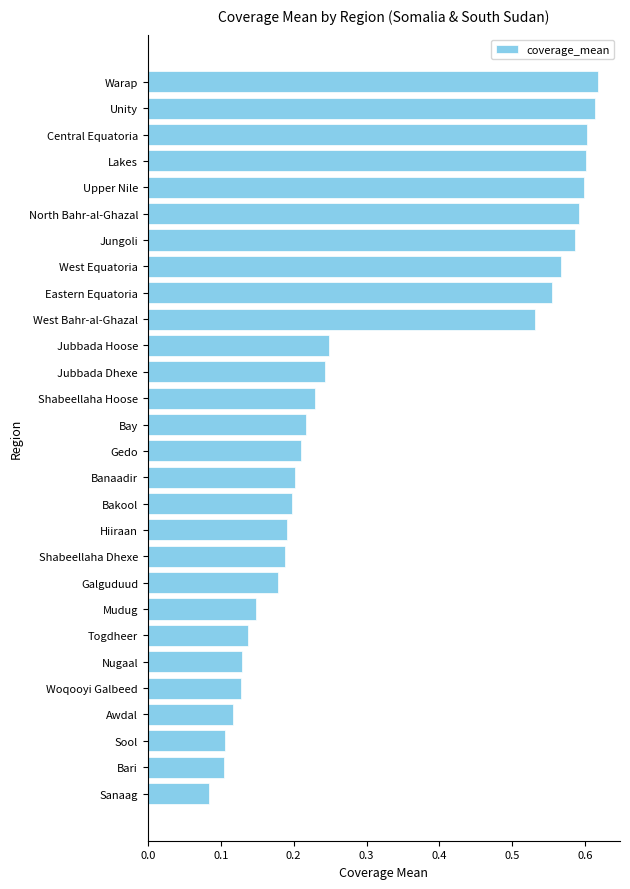

Which has a higher value, Hiiraan or North Bahr-al-Ghazal?

North Bahr-al-Ghazal